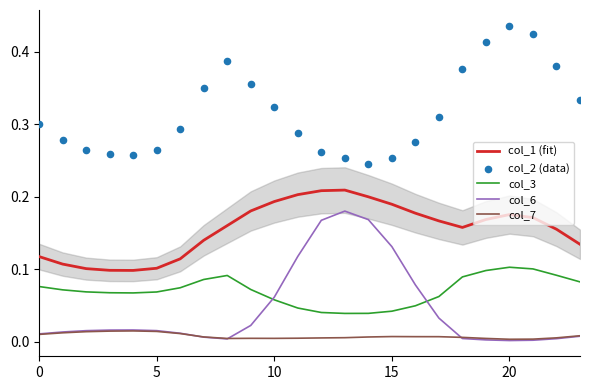

Which series reaches the maximum Y coordinate?

col_2 (data)